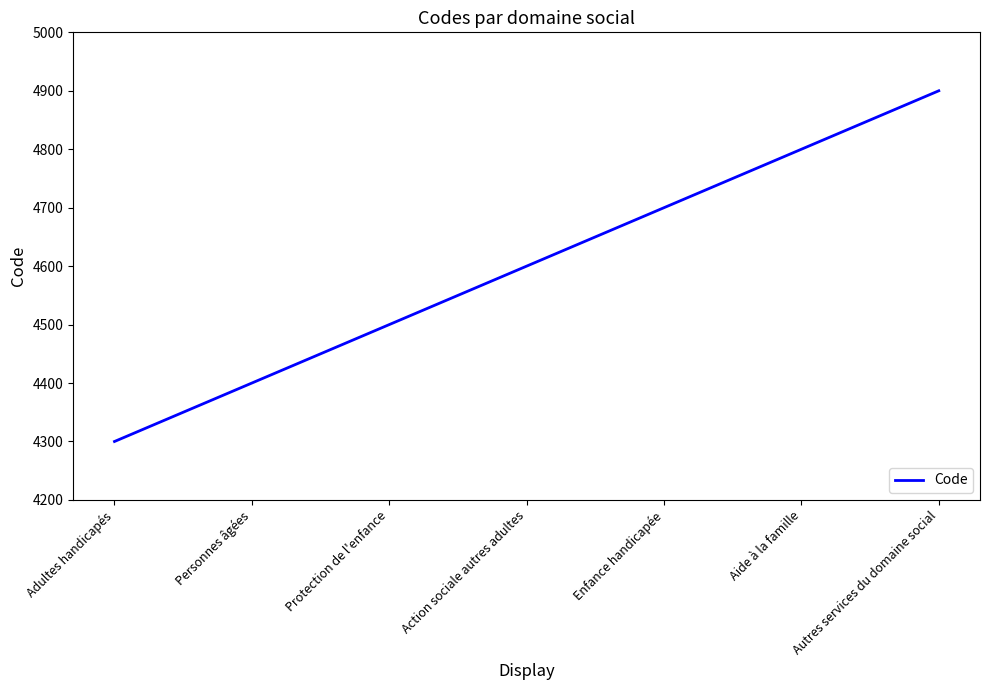

Reading left to right, transcribe all the data shown in this chart.

4300	4400	4500	4600	4700	4800	4900